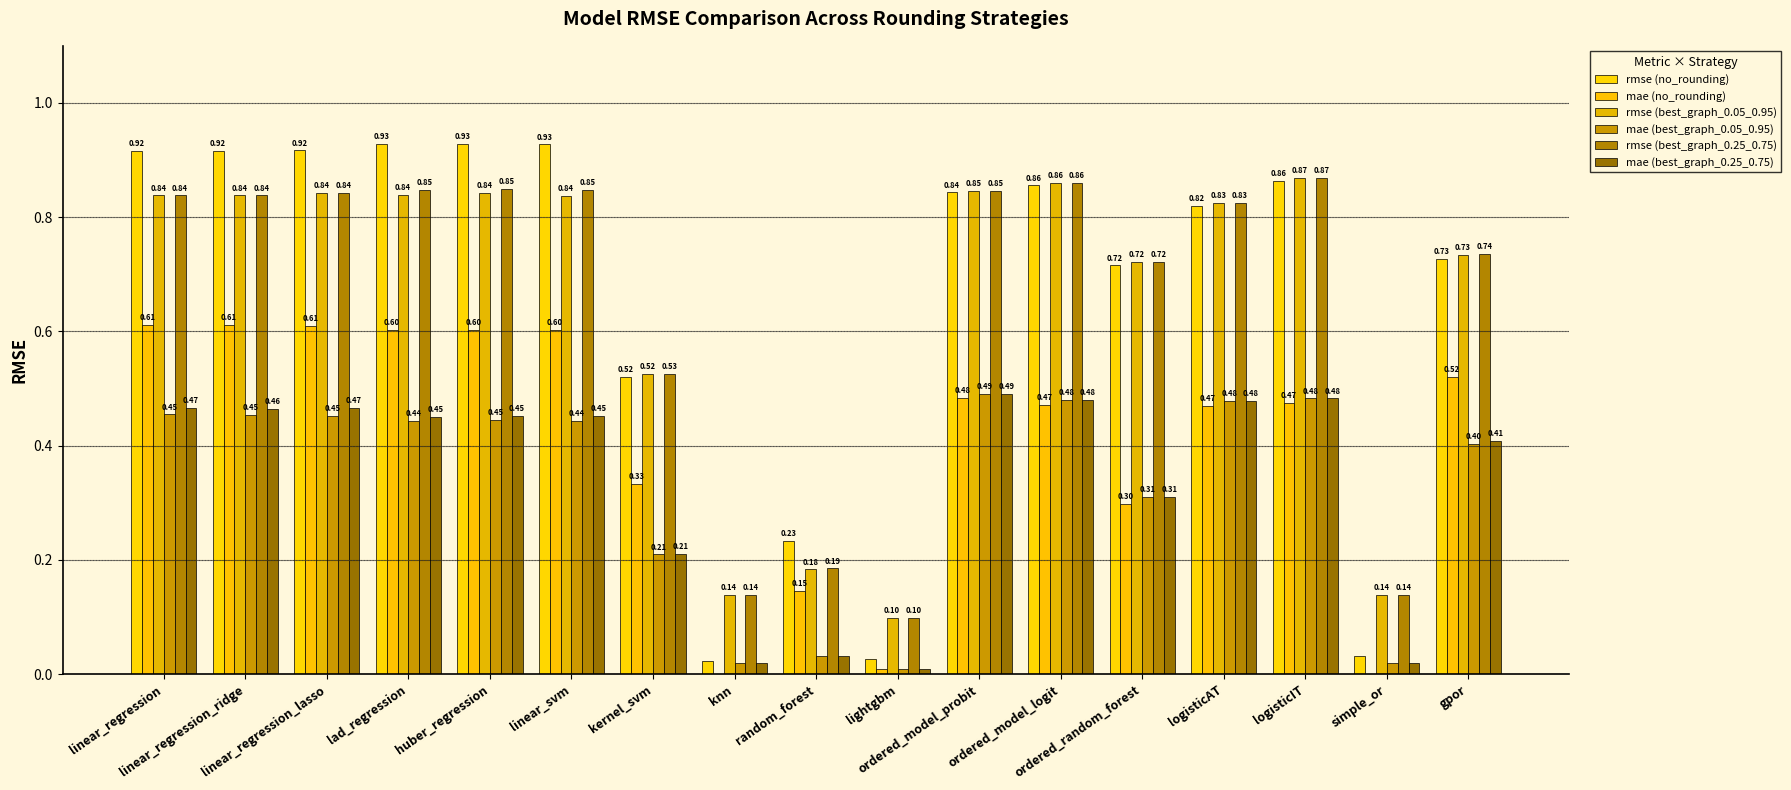

What is the label of the 17th bar from the right?

linear_regression